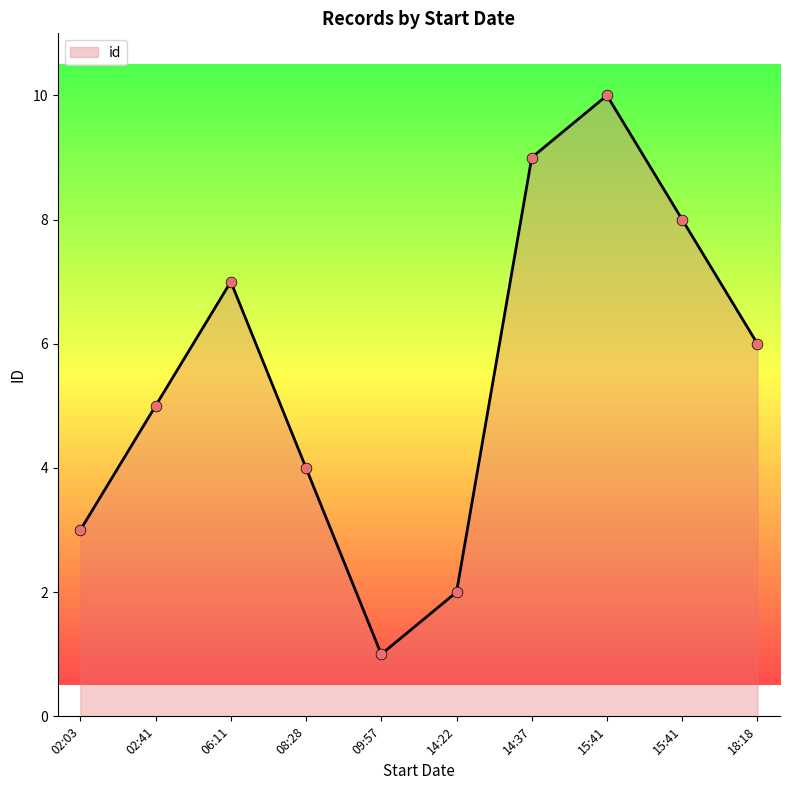

Does the chart have visible grid lines?

No